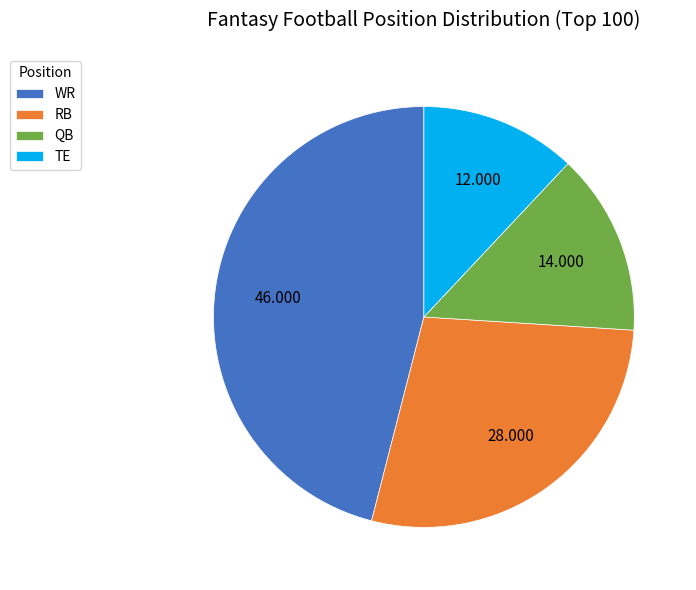

Which slice is the largest?

WR